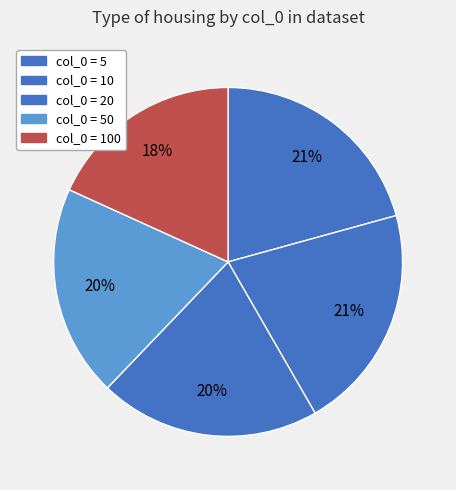

How many segments does this pie chart have?

5